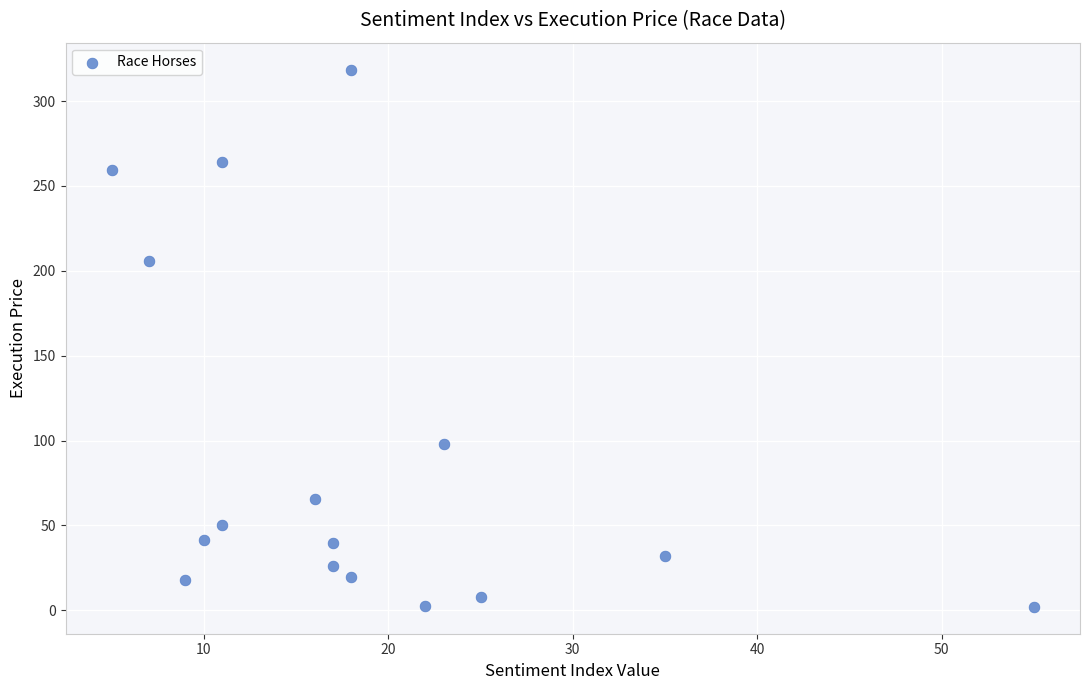

What is the range of X values (max minus min)?

50.0